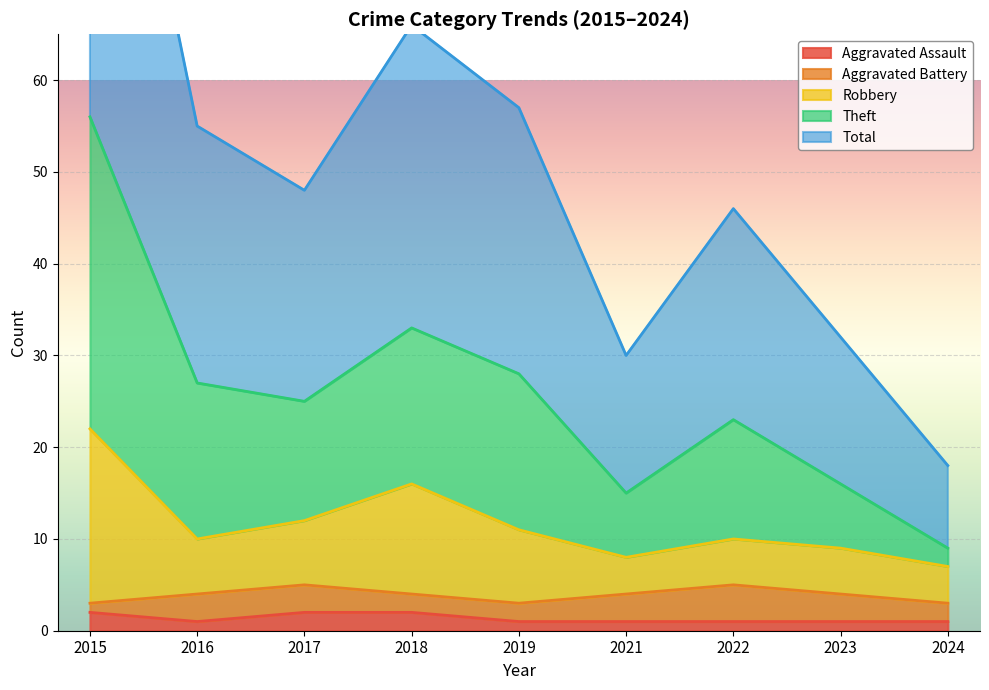

Which series has the widest spread of values?

Theft